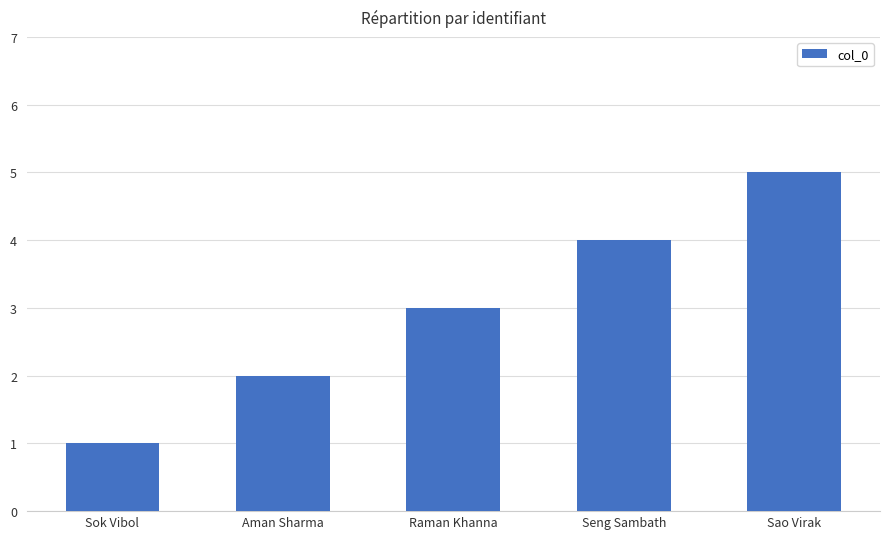

What is the maximum value shown in the chart?

5